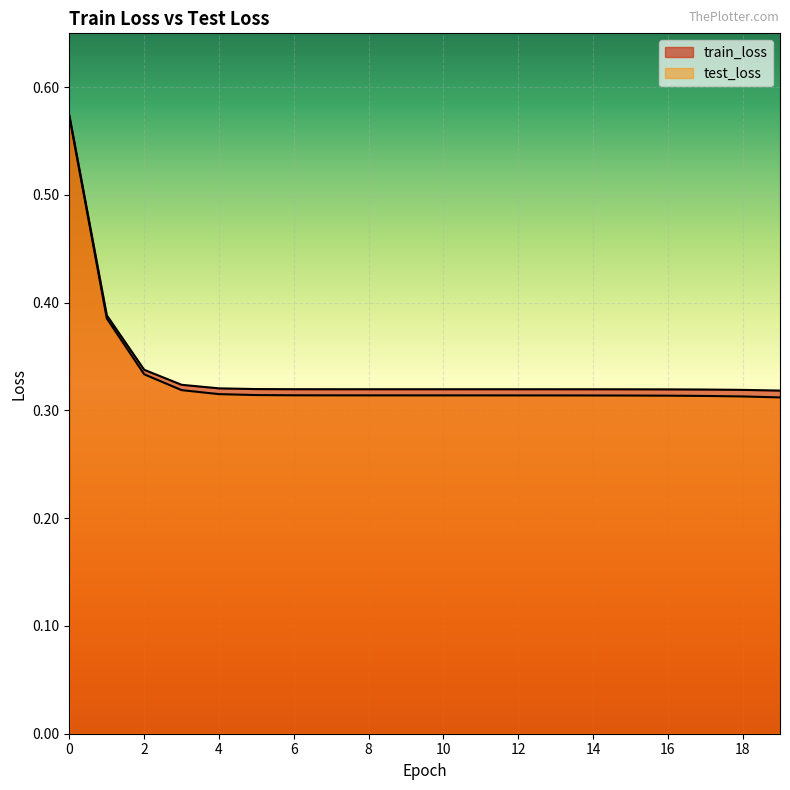

At 9, list the series in order from smallest to largest.

test_loss, train_loss